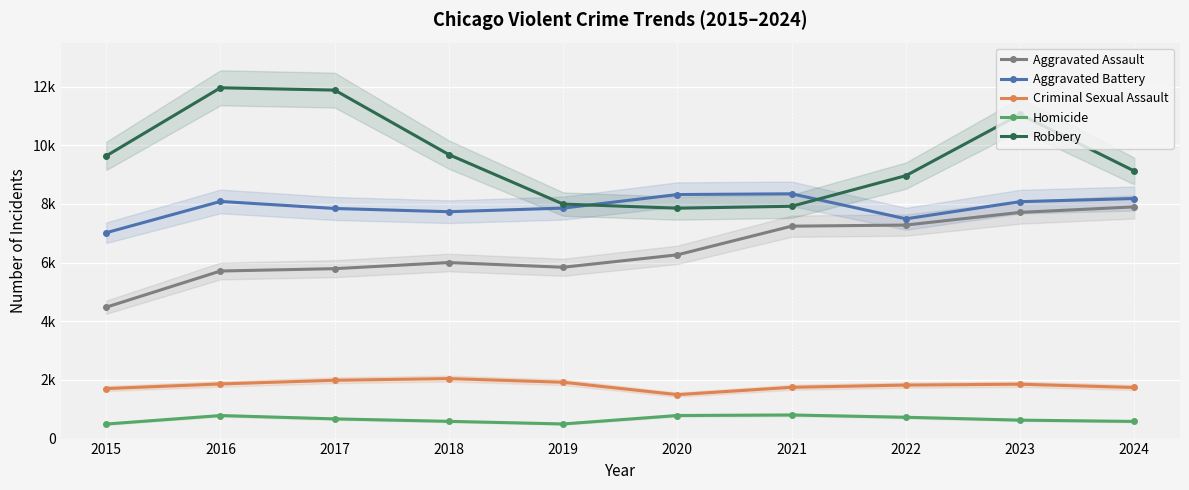

Reading right to left, list all the values displayed in this chart.

Aggravated Assault: 7900	7712	7280	7242	6265	5841	6002	5793	5713	4480
Aggravated Battery: 8185	8077	7493	8346	8320	7858	7735	7845	8085	7019
Criminal Sexual Assault: 1742	1854	1824	1748	1498	1920	2045	1988	1863	1705
Homicide: 585	629	727	805	787	499	588	672	786	496
Robbery: 9122	11053	8964	7920	7855	7995	9681	11881	11960	9638